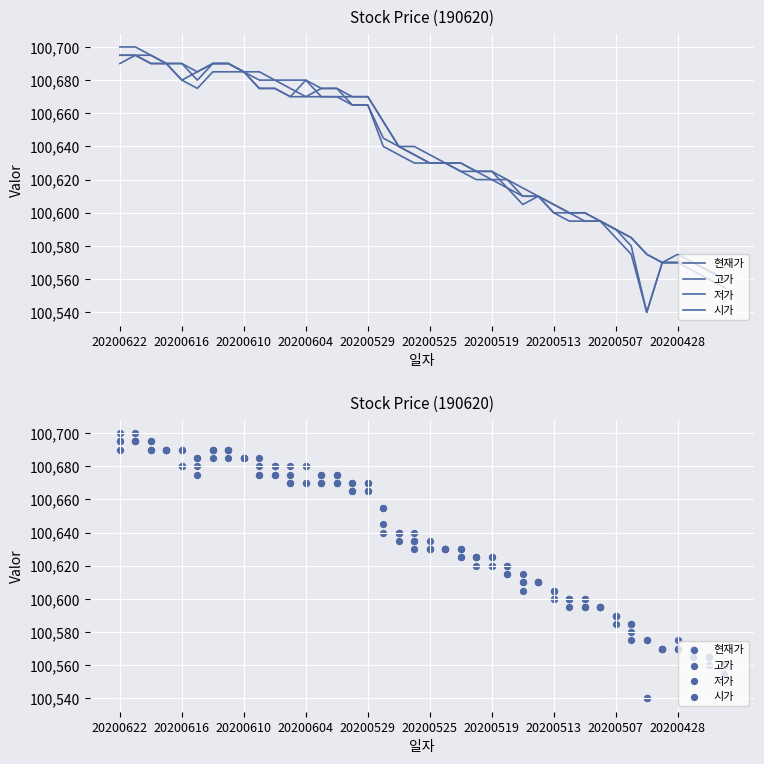

Which series has the largest total across all categories?

고가